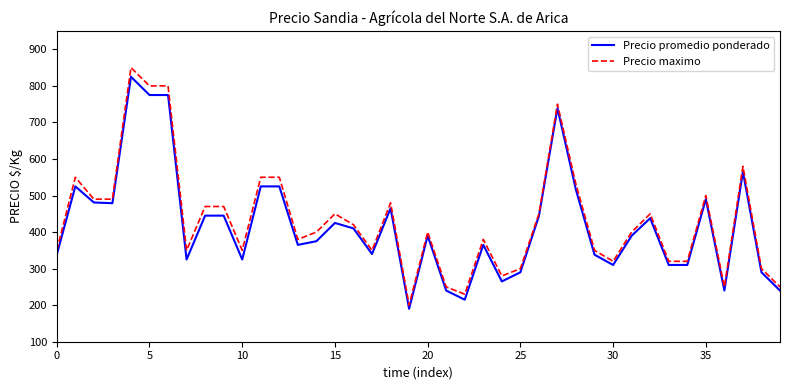

What is the minimum value for Precio maximo?

200